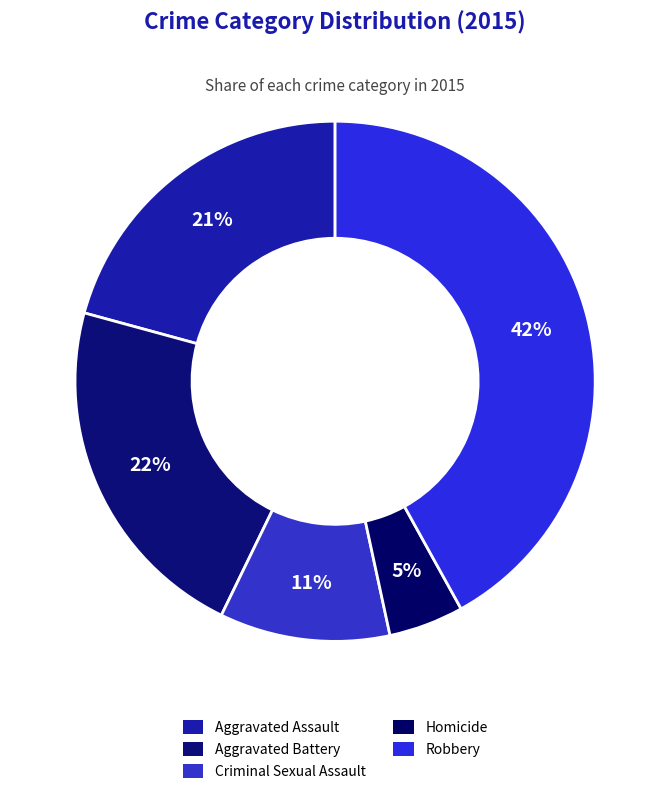

To the nearest percent, what is the difference between the Robbery and Aggravated Assault slice percentages?

21%